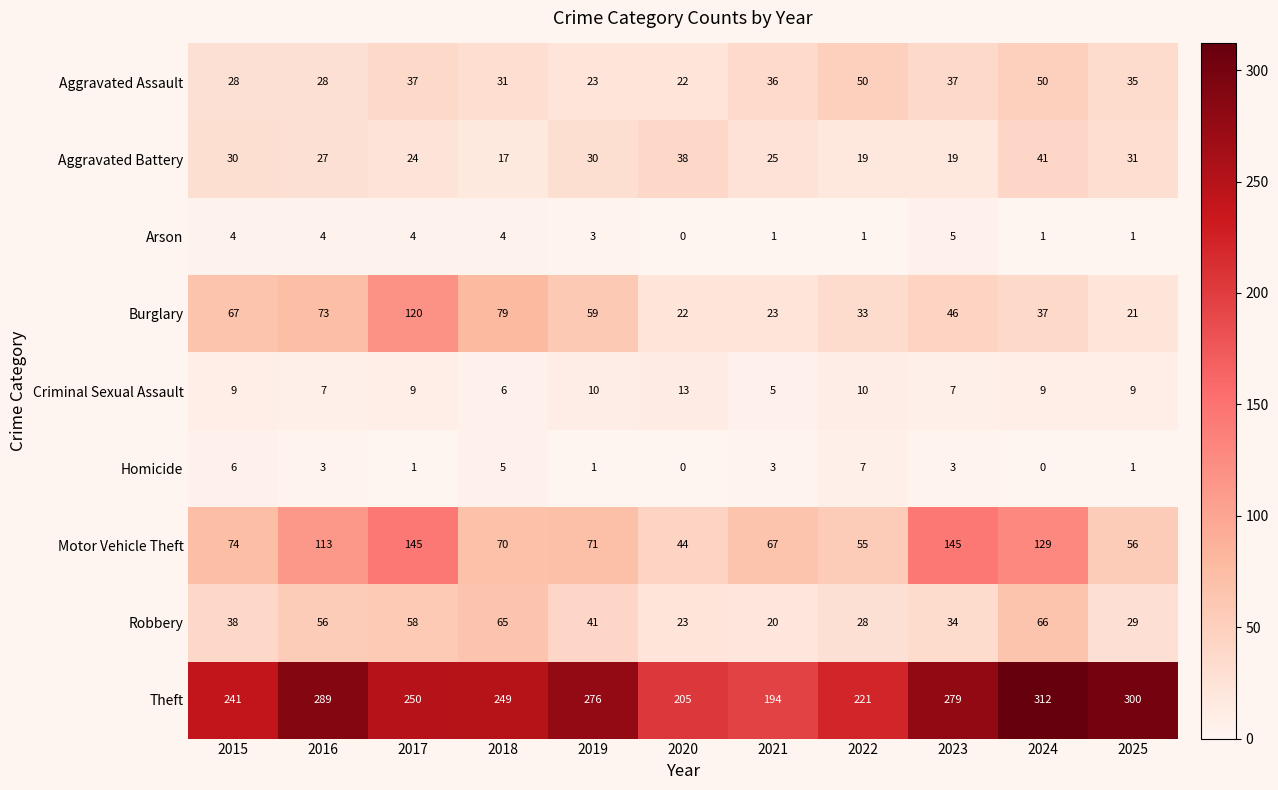

What is the maximum value for Aggravated Battery?

41